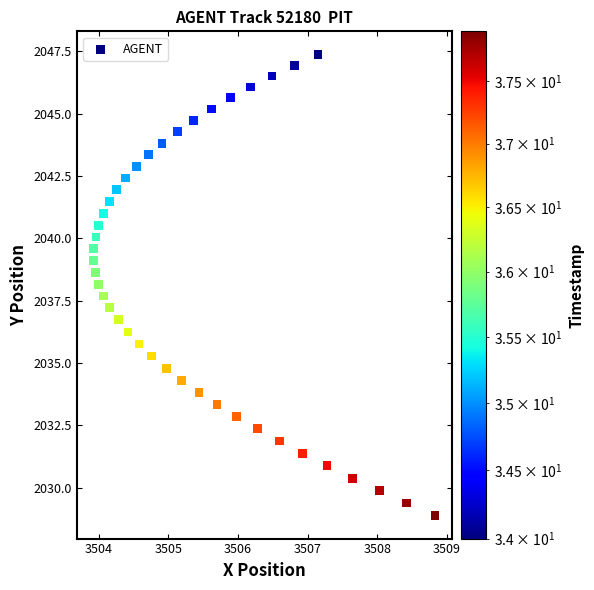

What is the range of X values (max minus min)?

4.9